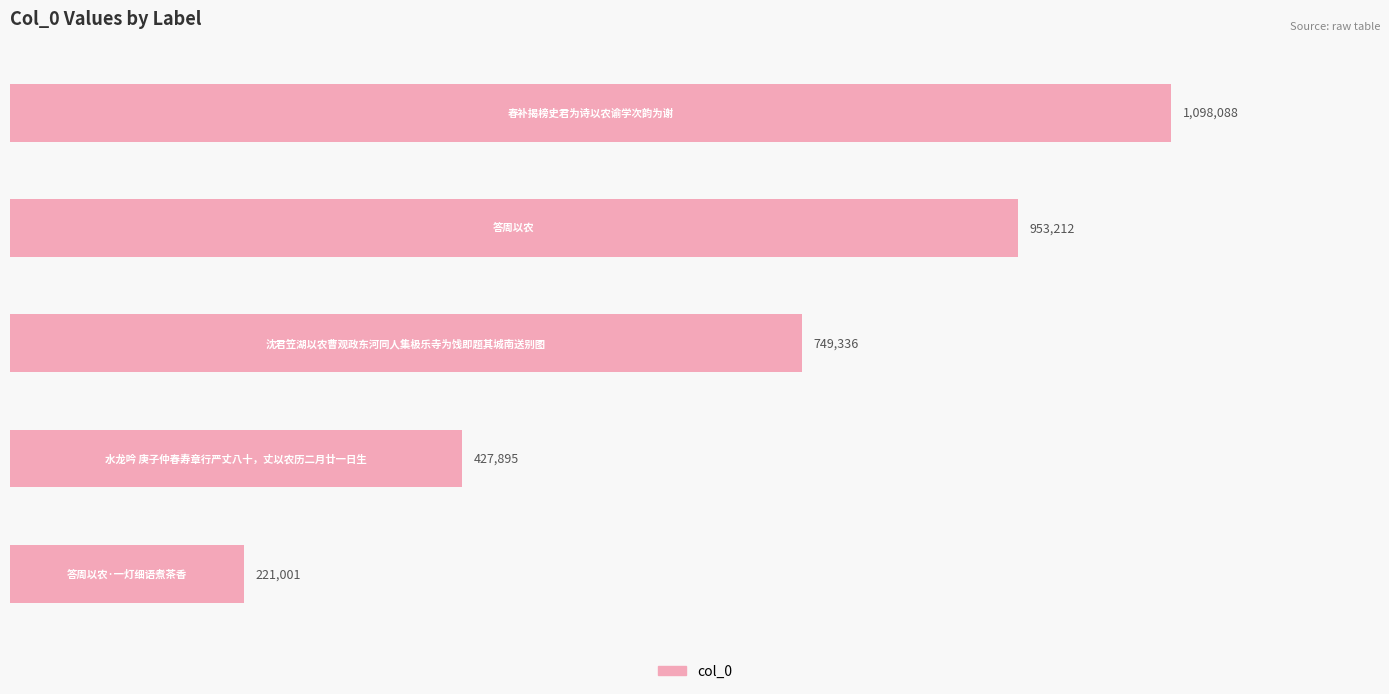

Count the number of categories in the chart.

5